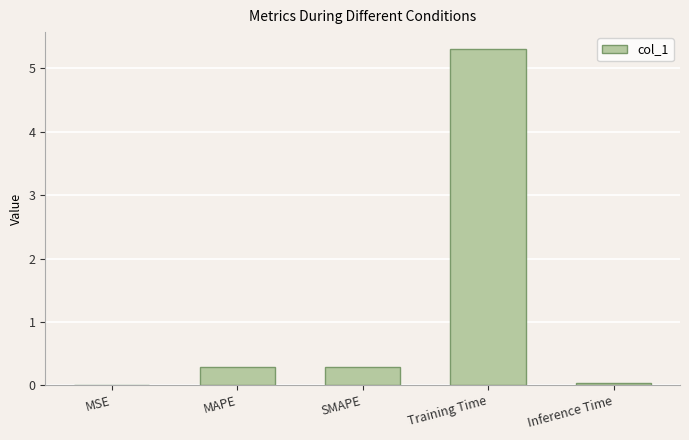

What is the ratio of the value at MAPE to the value at Training Time?

0.1